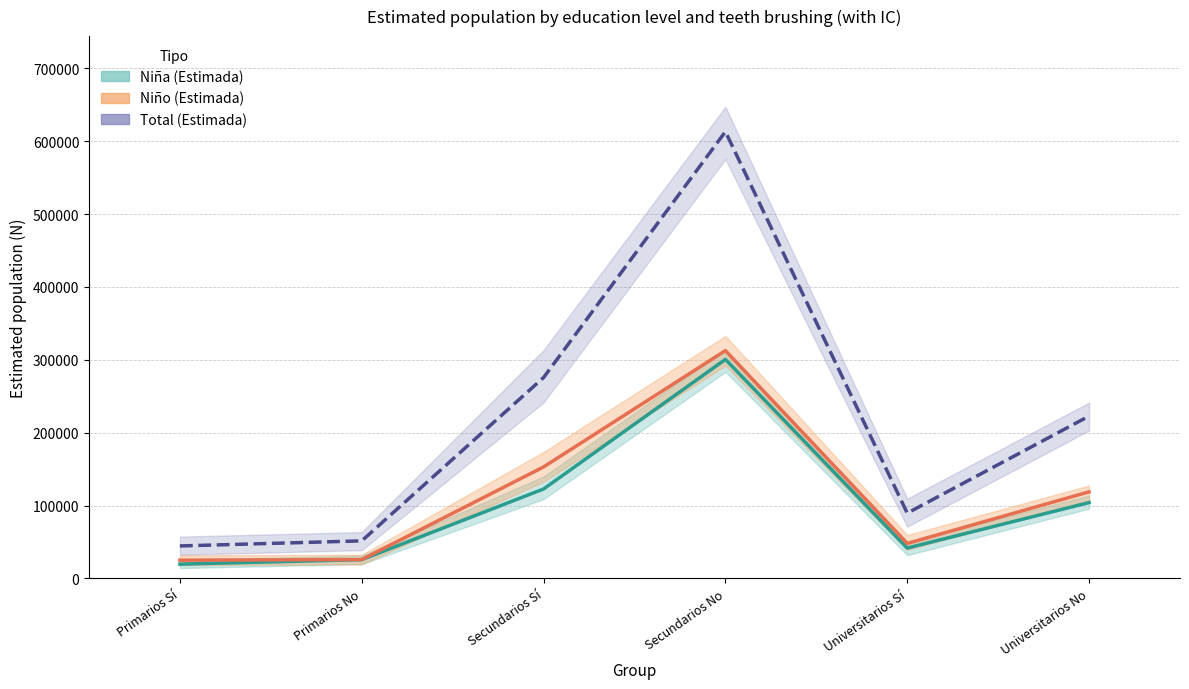

True or false: Total (Estimada) and Niño (Estimada) intersect in this chart.

False